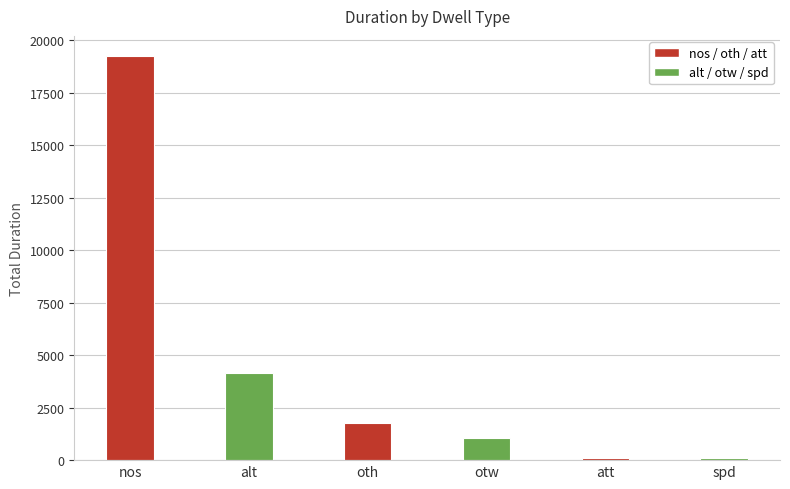

Are the bars grouped side by side (vs. stacked)?

No